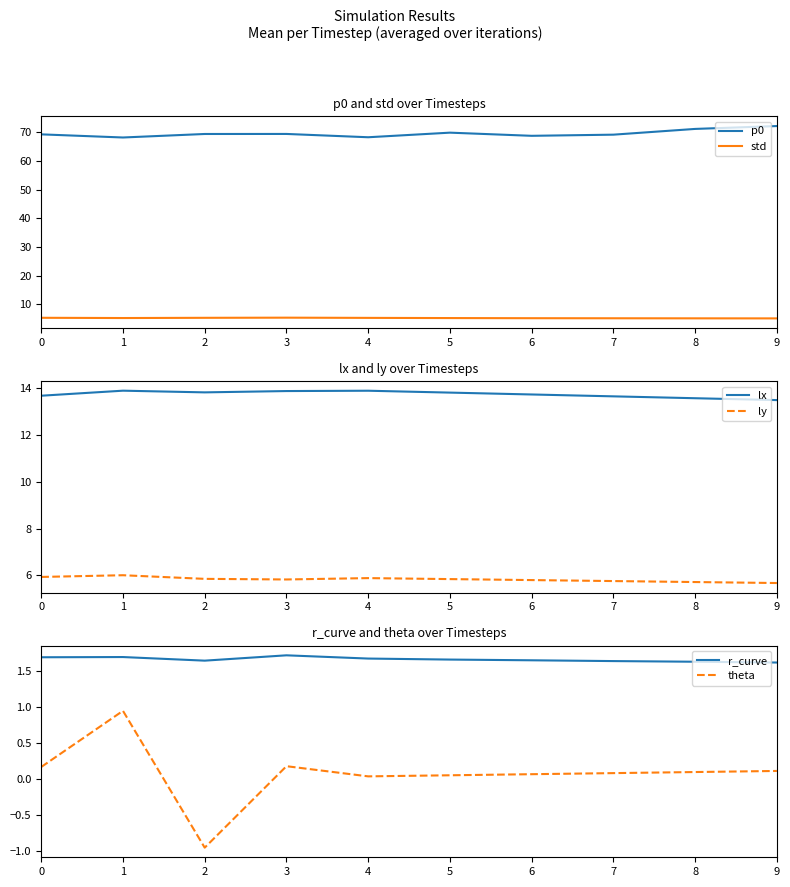

At which category does std reach its first local valley?

1